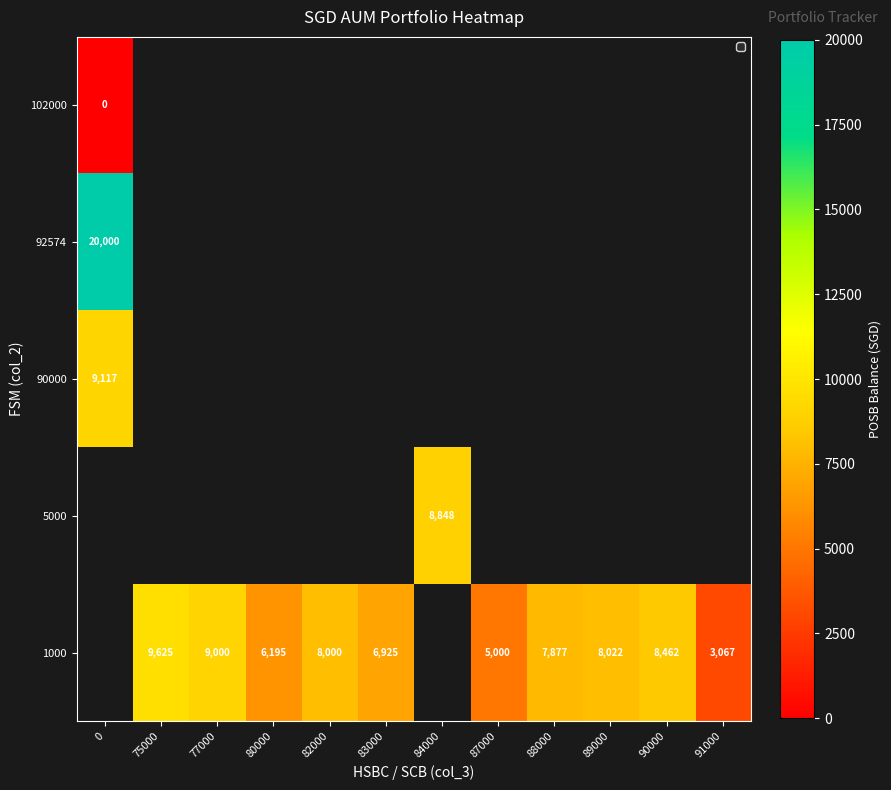

True or false: 1000 has a value of 3067 at 91000.

True